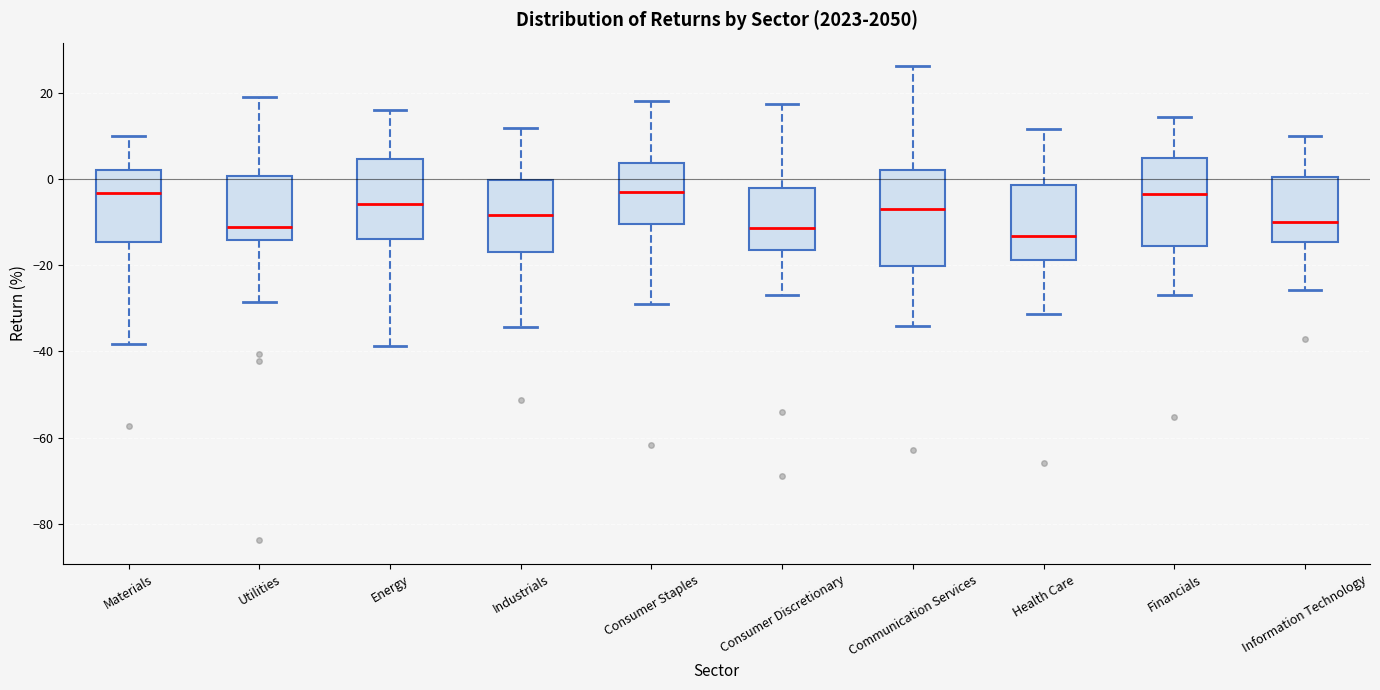

Reading left to right, transcribe this box plot: for each box, give where its median line is, the range the box spans, and where its two whiskers end, as read against the y-axis. The values are not printed on the chart, so give them approximately, as read against the axis.

Materials: median -4, box -14 to 2, whiskers -38 to 10
Utilities: median -12, box -14 to 0, whiskers -28 to 20
Energy: median -6, box -14 to 4, whiskers -38 to 16
Industrials: median -8, box -16 to 0, whiskers -34 to 12
Consumer Staples: median -2, box -10 to 4, whiskers -30 to 18
Consumer Discretionary: median -12, box -16 to -2, whiskers -26 to 18
Communication Services: median -6, box -20 to 2, whiskers -34 to 26
Health Care: median -14, box -18 to -2, whiskers -32 to 12
Financials: median -4, box -16 to 4, whiskers -26 to 14
Information Technology: median -10, box -14 to 0, whiskers -26 to 10